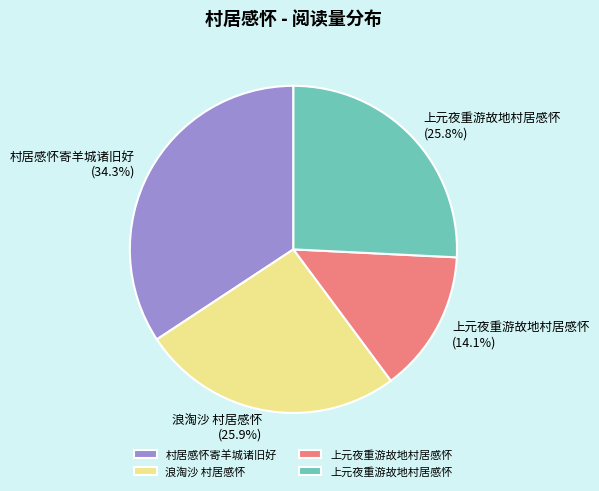

Is there any slice that represents more than half of the pie?

No